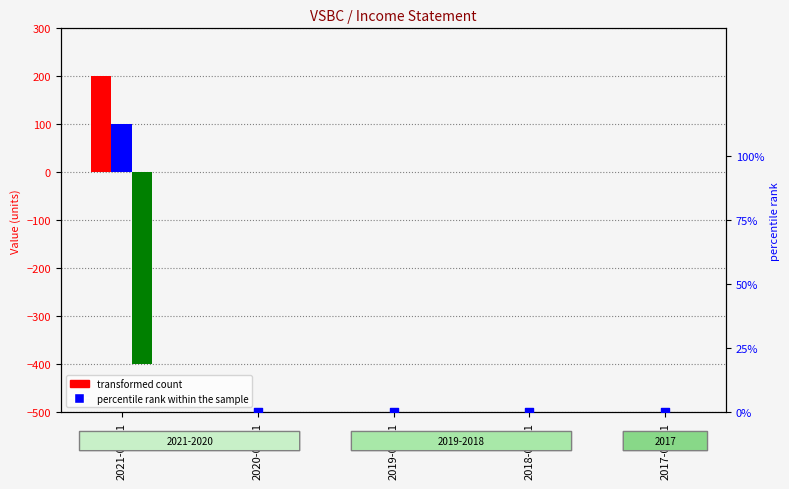

Which series has the largest Y range (max minus min)?

Operating Income or Loss